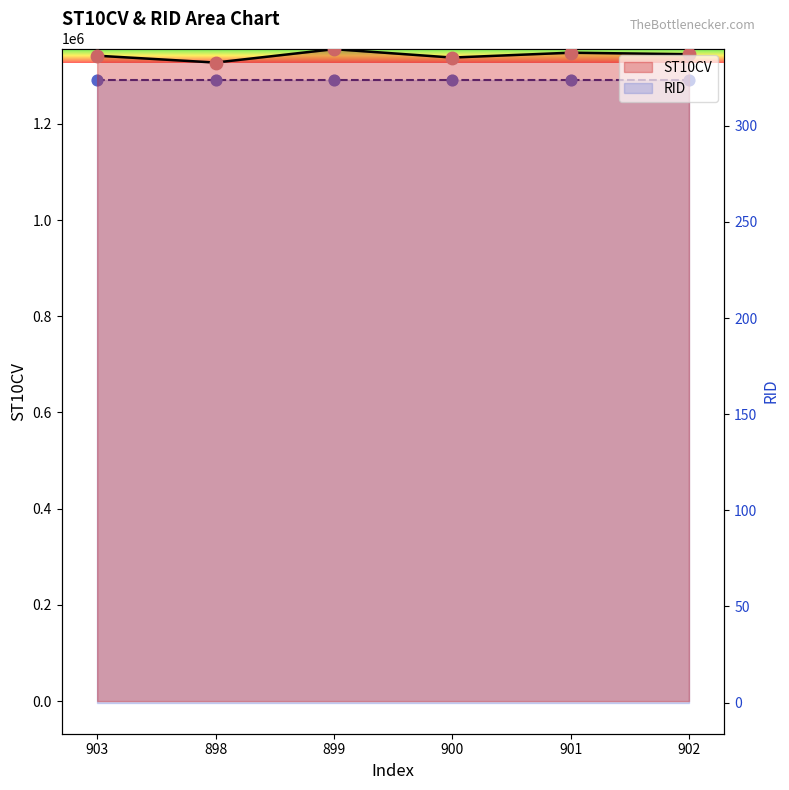

What is the ratio of the value at 898 to the value at 902?

1.0